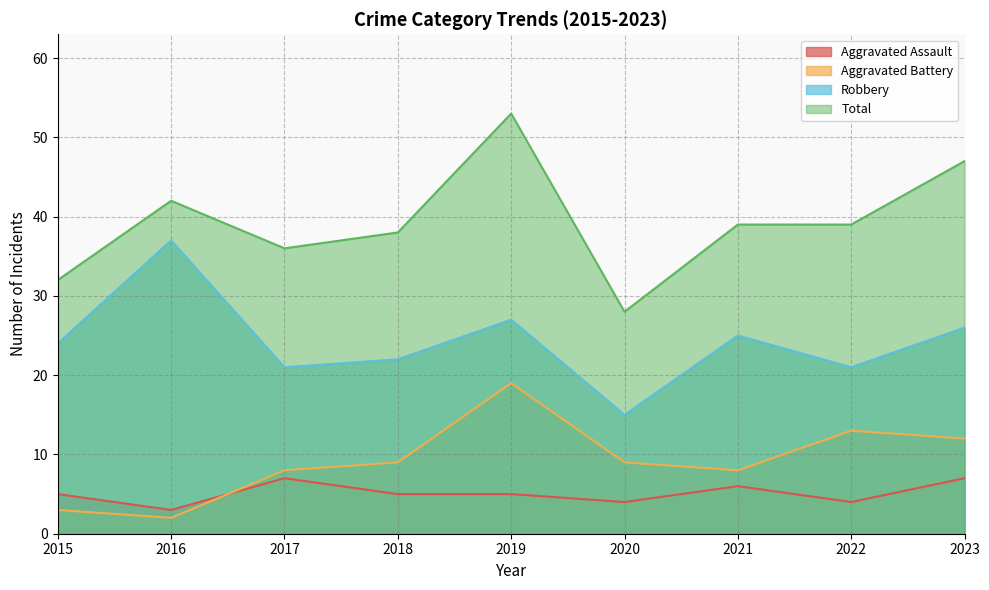

How many categories are shown in the chart?

9